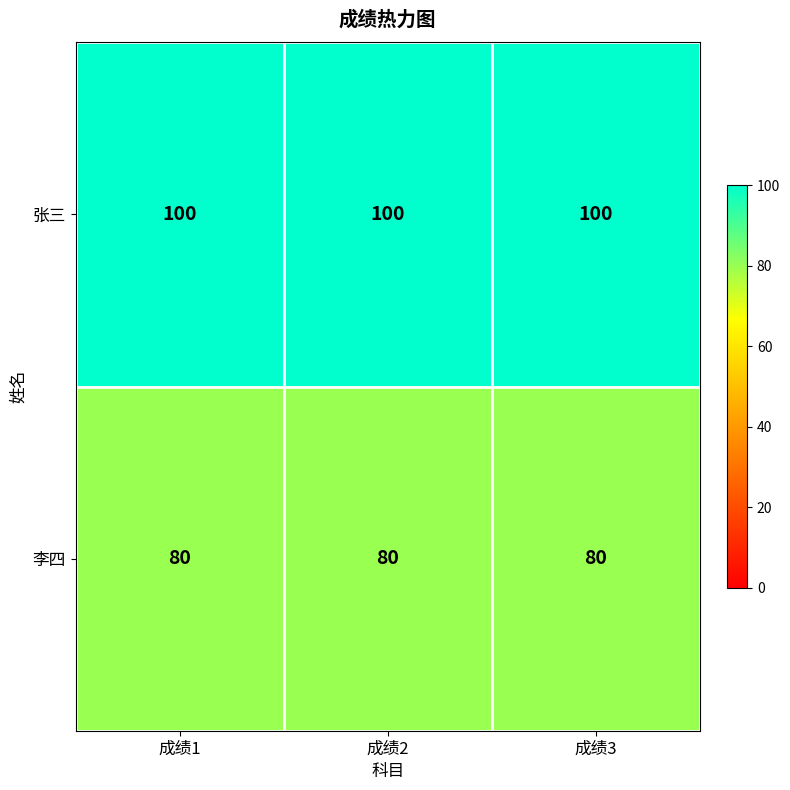

Which series has the largest total across all categories?

张三